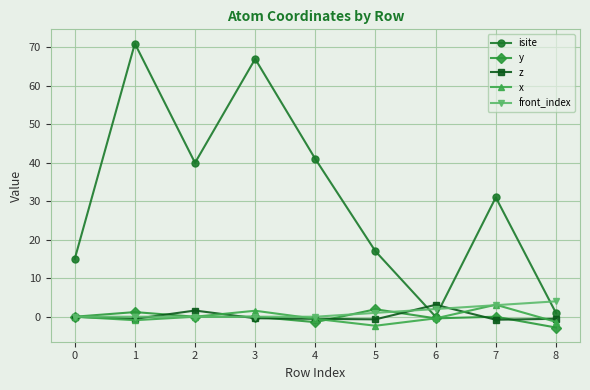

What is the value of the isite point at the 6th from the left?

17.0